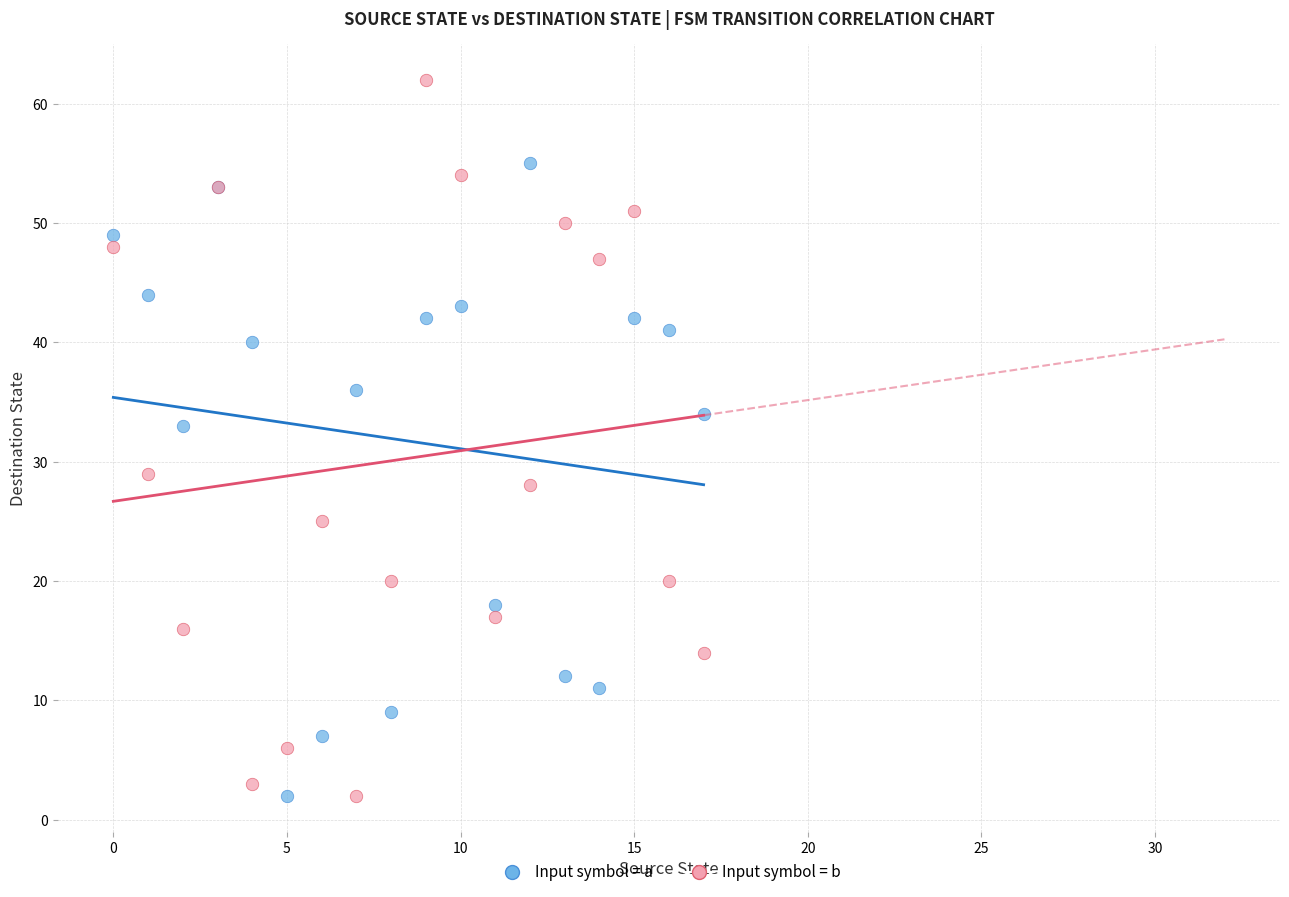

Which series has the widest spread of Y values?

Input symbol = b